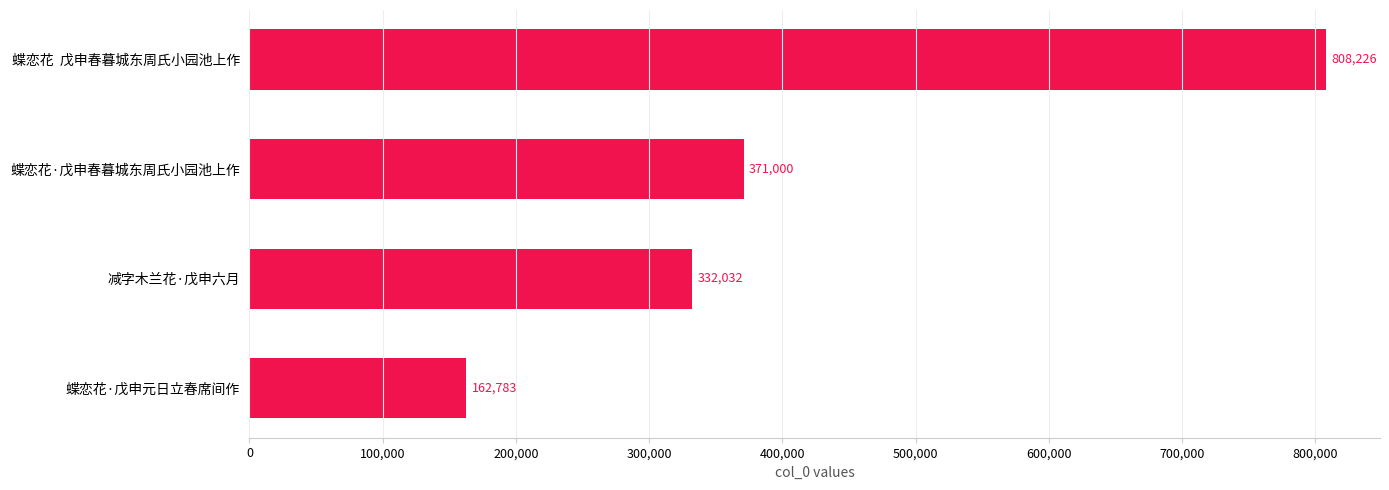

At which category does the chart reach its peak across all series?

蝶恋花  戊申春暮城东周氏小园池上作